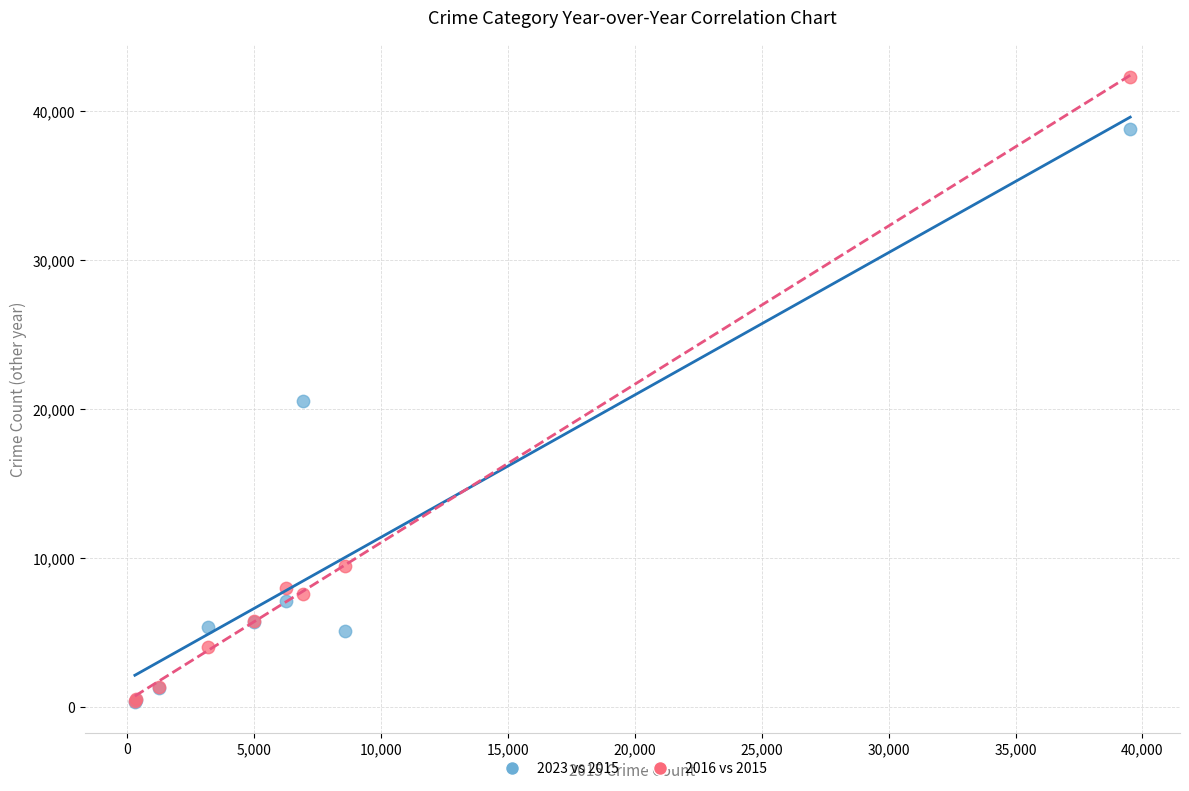

Which series has the largest Y range (max minus min)?

2016 vs 2015